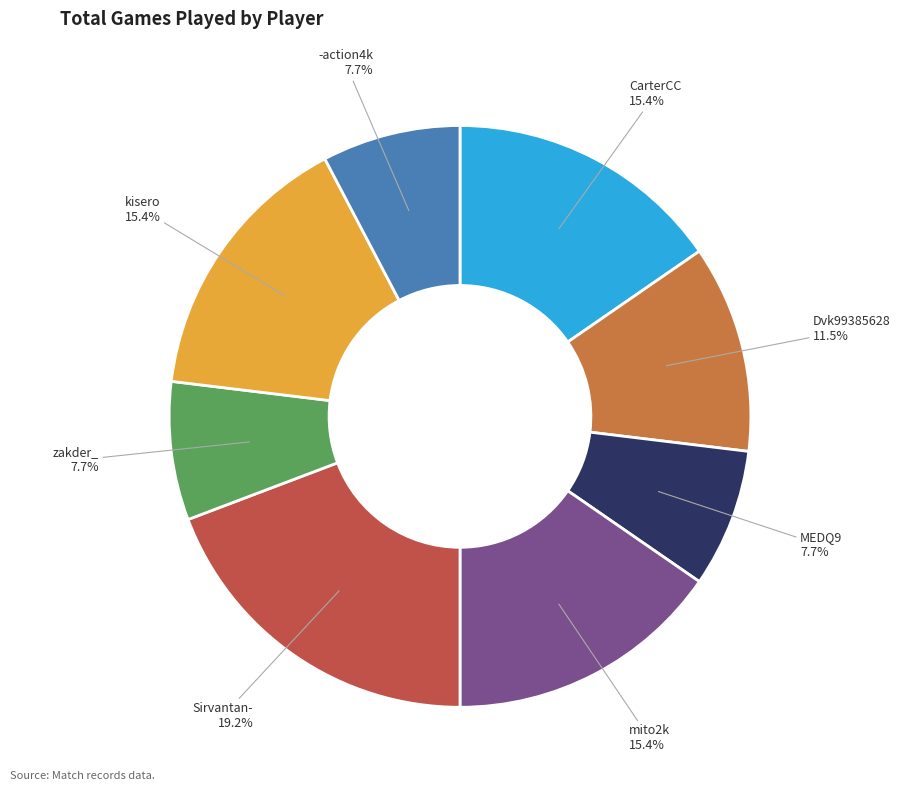

Between Dvk99385628 and mito2k, which is larger?

mito2k